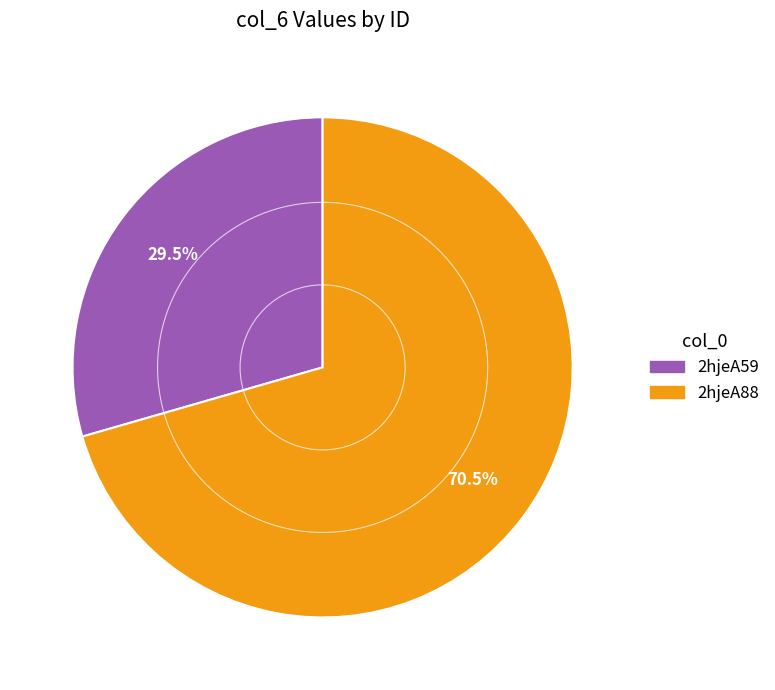

Do 2hjeA59 and 2hjeA88 together represent more than half of the pie?

Yes